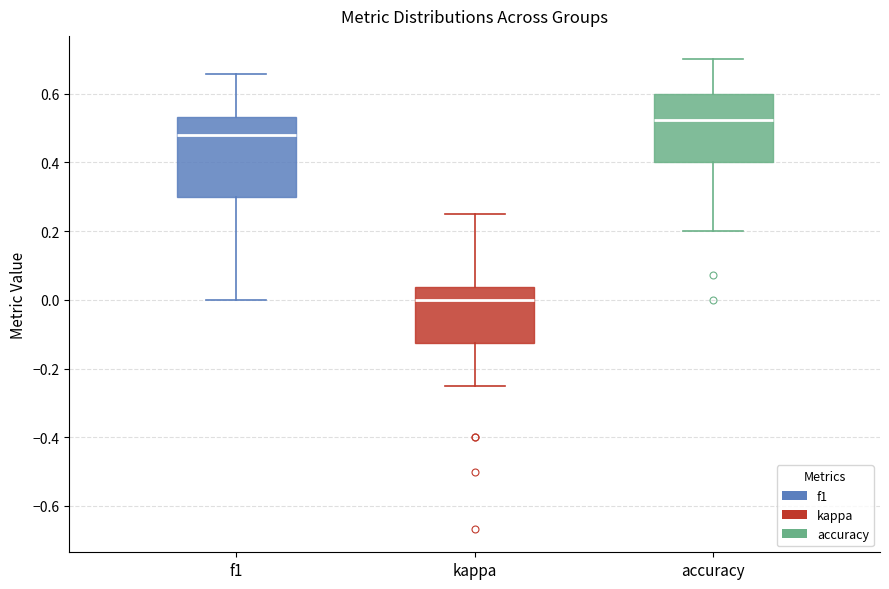

Reading left to right, read every box against the y-axis: the position of its median line, the range the box covers, and the ends of its whiskers. The values are not printed on the chart, so give them approximately, as read against the axis.

f1: median 0.48, box 0.30 to 0.54, whiskers 0.00 to 0.66
kappa: median 0.00, box -0.12 to 0.04, whiskers -0.24 to 0.26
accuracy: median 0.52, box 0.40 to 0.60, whiskers 0.20 to 0.70